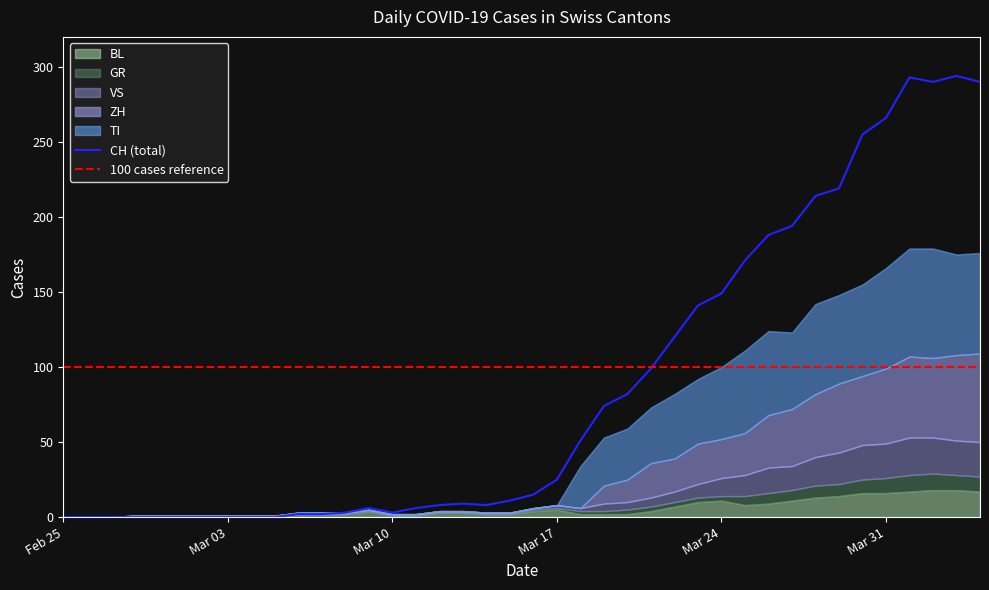

Reading right to left, list all the values displayed in this chart.

CH: 290	294	290	293	266	255	219	214	194	188	171	149	141	120	99	82	74	51	25	15	11	8	9	8	6	3	6	3	2	2	0	0	0	0	0	0	0	0	0	0
GR: 10	10	11	11	10	9	8	8	7	7	6	3	3	3	3	3	2	2	1	1	0	0	0	0	0	0	0	0	0	0	0	0	0	0	0	0	0	0	0	0
TI: 67	67	73	72	67	61	59	60	51	56	55	48	43	43	37	34	32	28	0	0	0	0	0	0	0	0	0	0	0	0	0	0	0	0	0	0	0	0	0	0
VS: 23	23	24	25	23	23	21	19	16	17	14	12	9	7	6	5	5	2	2	1	1	1	1	1	1	1	1	1	1	1	1	1	1	1	1	1	1	0	0	0
BL: 17	18	18	17	16	16	14	13	11	9	8	11	10	7	4	2	2	2	5	4	2	2	3	3	1	1	4	2	2	2	0	0	0	0	0	0	0	0	0	0
ZH: 59	57	53	54	50	46	46	42	38	35	28	26	27	22	23	15	12	0	0	0	0	0	0	0	0	0	0	0	0	0	0	0	0	0	0	0	0	0	0	0